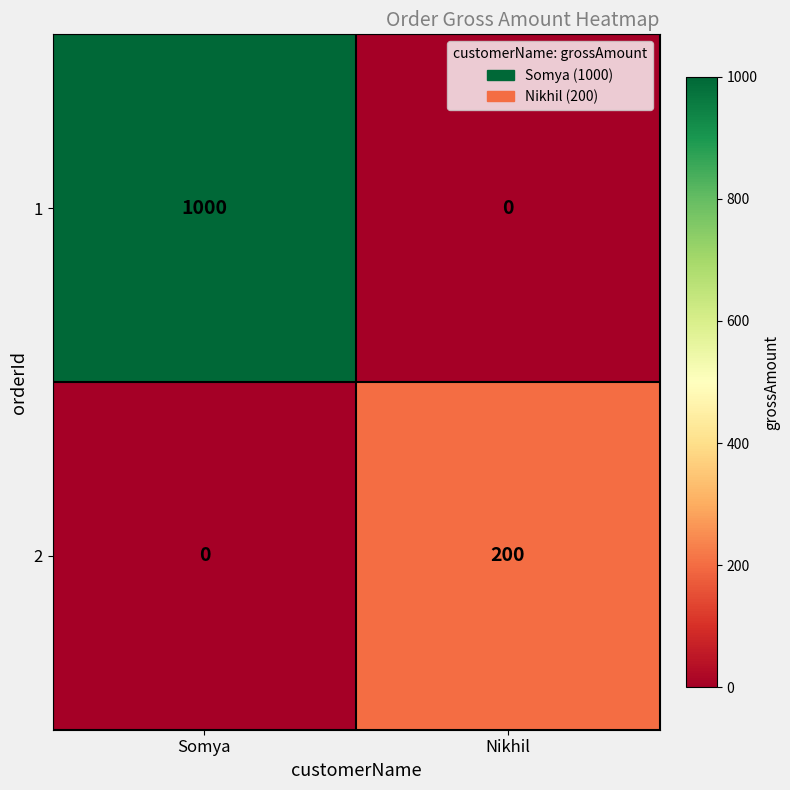

Which label corresponds to the largest value in the chart?

Somya